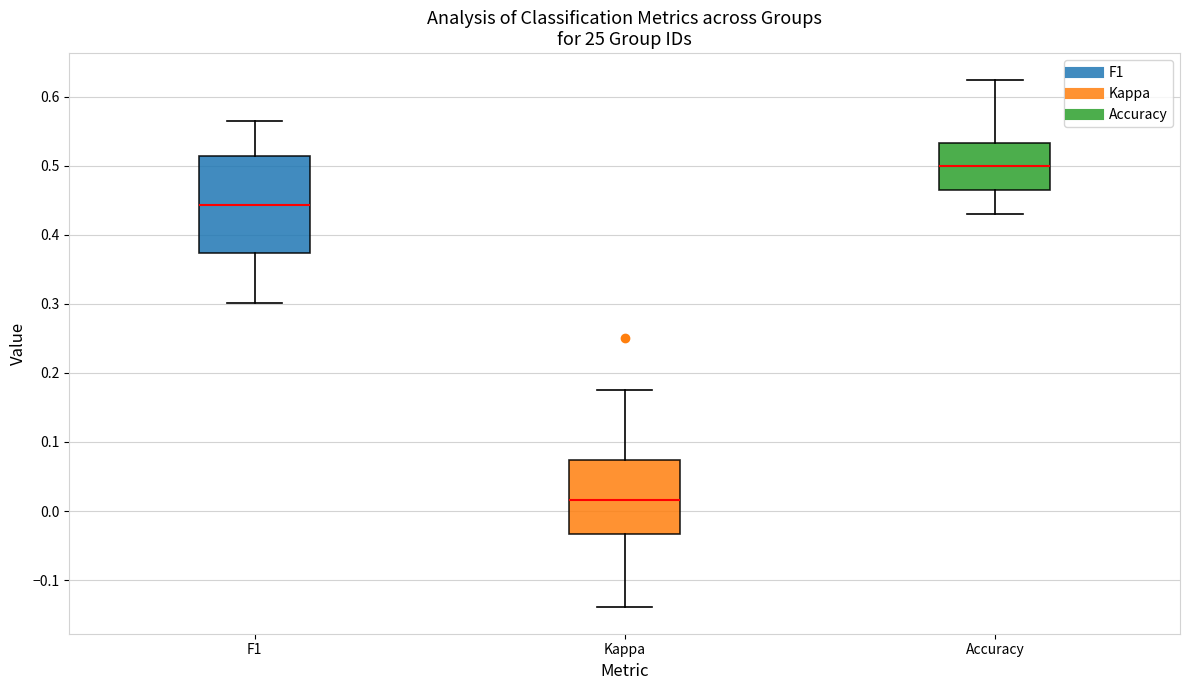

Where is the upper edge of the box for F1 on the y-axis? The values are not printed on the chart, so give them approximately, as read against the axis.

0.51